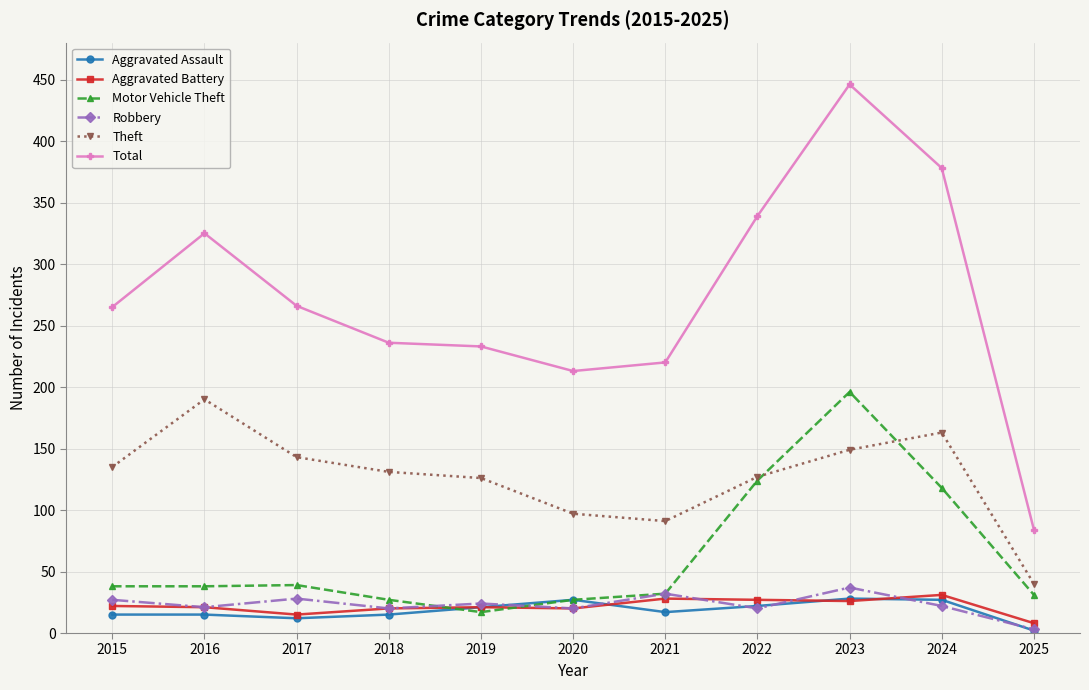

True or false: Theft and Robbery intersect in this chart.

False